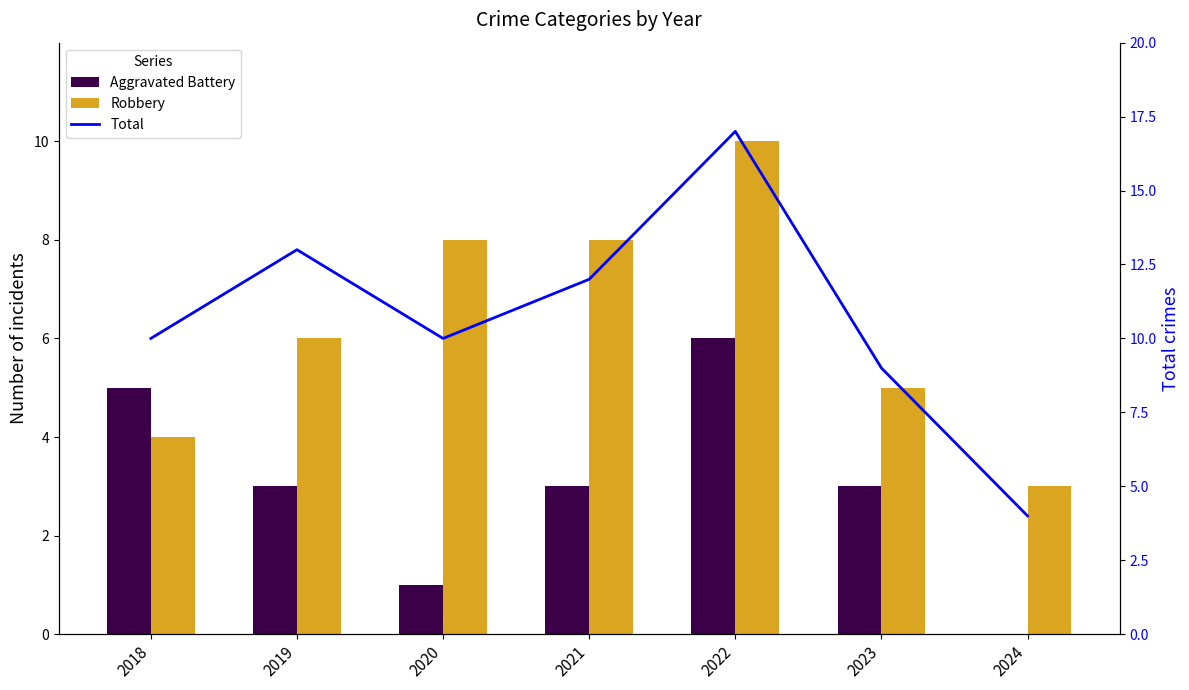

At 2019, list the series in order from largest to smallest.

Total, Robbery, Aggravated Battery